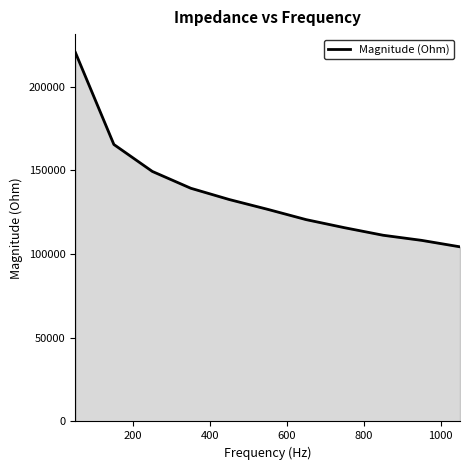

What is the difference between the maximum and second lowest values?

112240.2